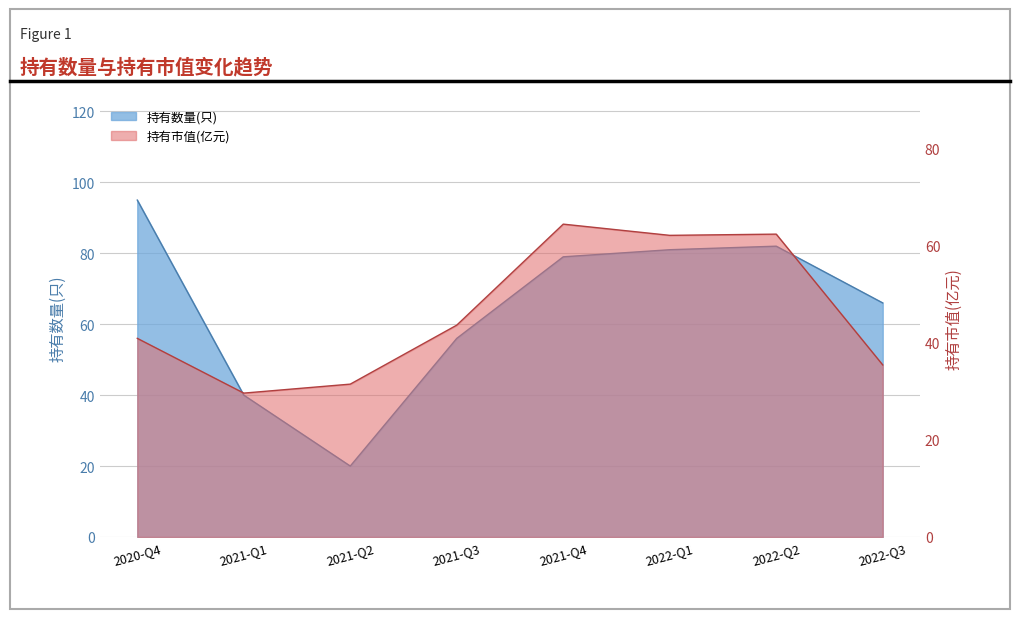

At how many categories does at least one series exceed 36?

7